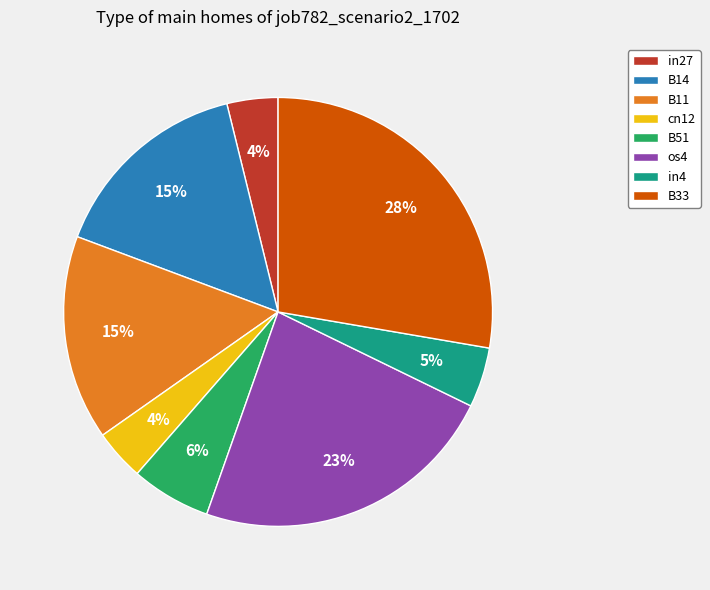

How many slices are in this pie chart?

8